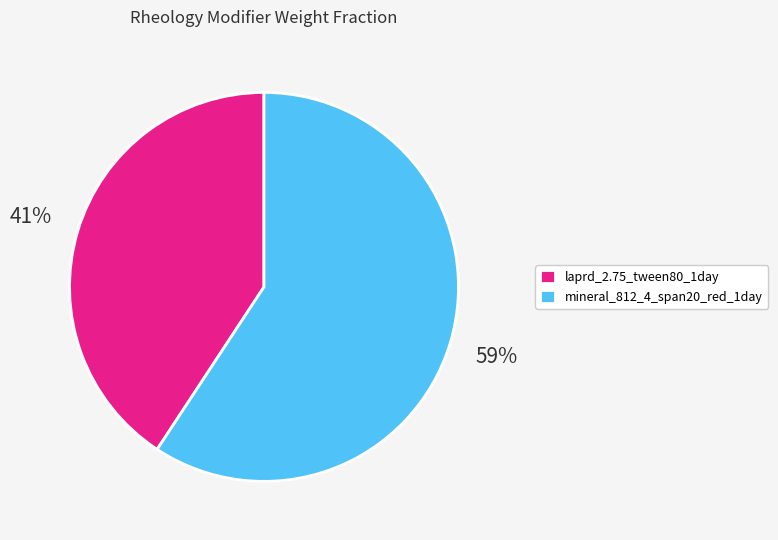

Is mineral_812_4_span20_red_1day the majority of the pie?

Yes